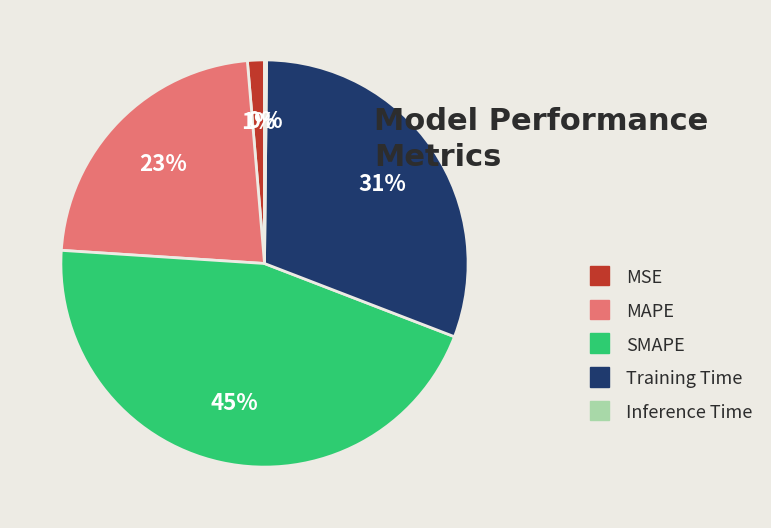

To the nearest percent, what is the average slice percentage?

20%